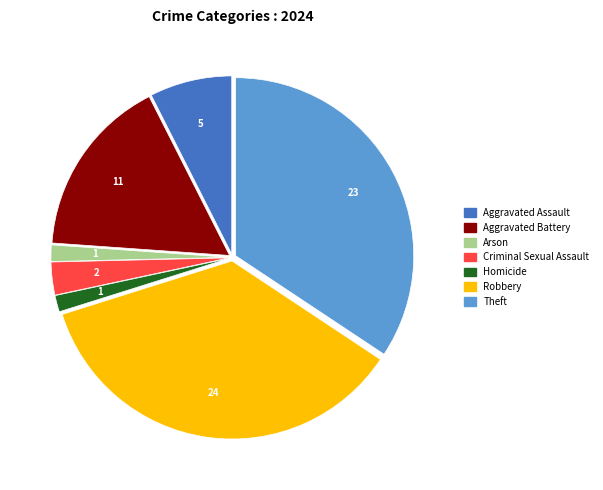

Is it true that Aggravated Assault is 7% of the pie?

True